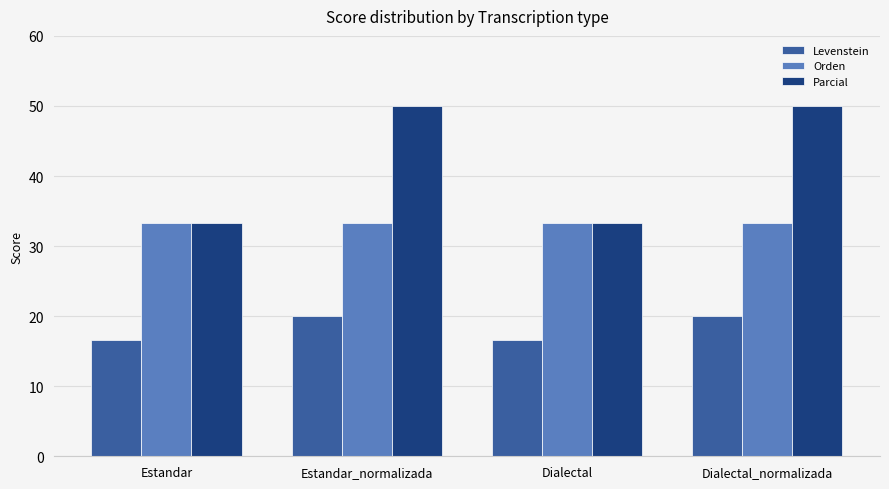

What is the spread (max minus min) of values at Estandar_normalizada?

30.0